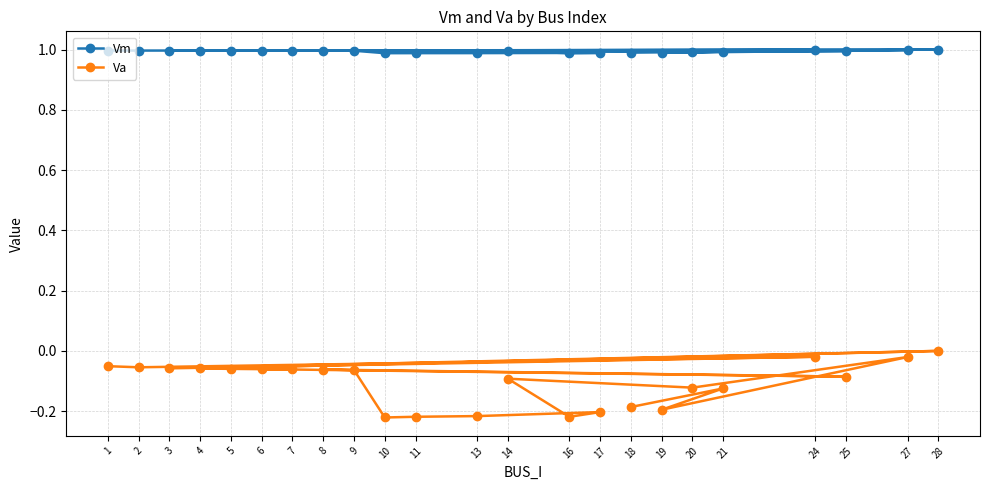

True or false: Vm and Va cross at least once.

False